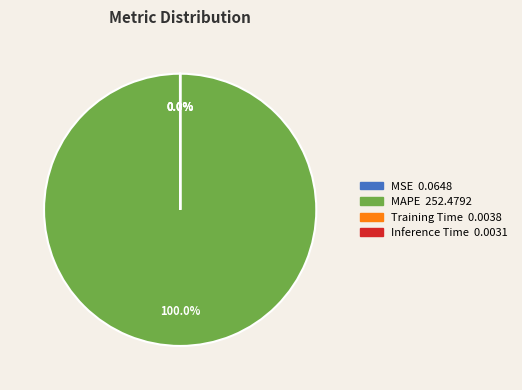

Is it true that MAPE is 89% of the pie?

False